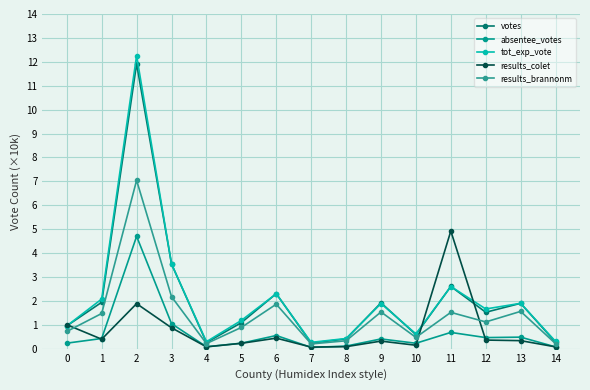

What is the difference between the highest and lowest values at 12?

1.3